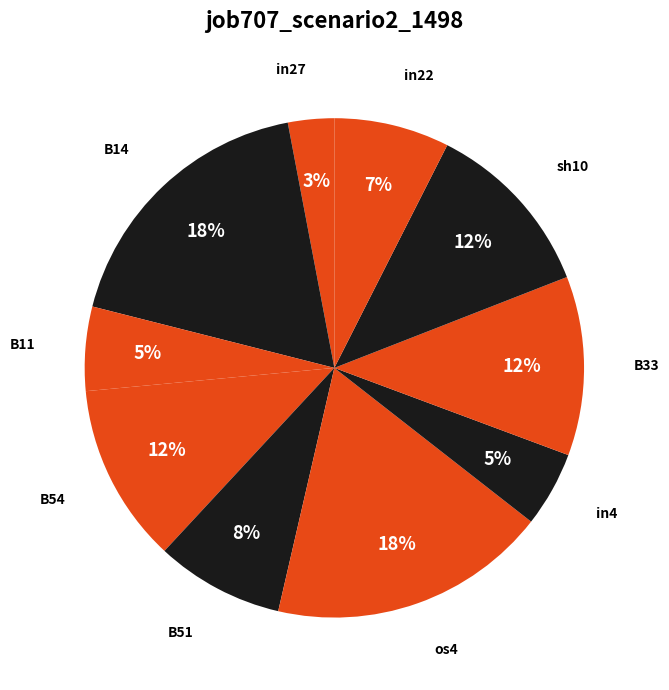

True or false: B33 accounts for 12% of the total.

True